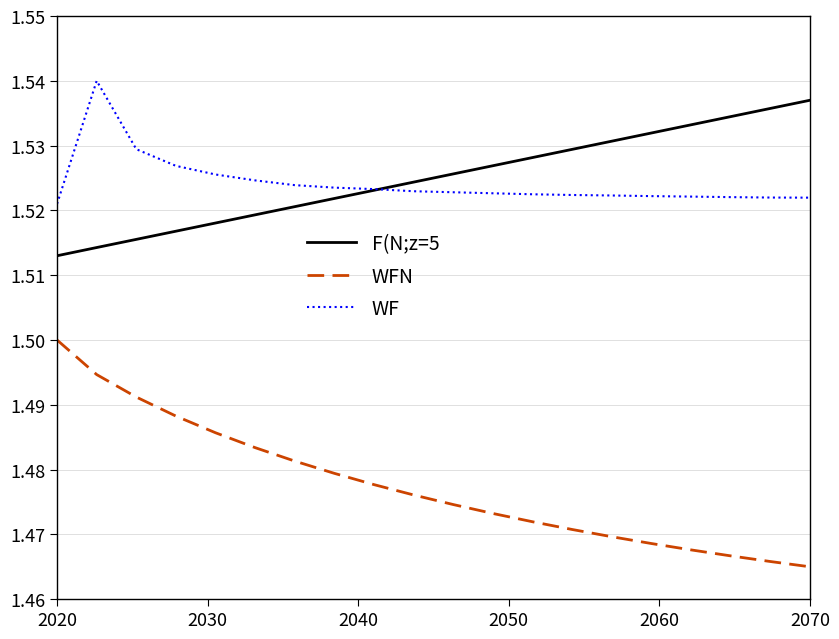

True or false: F(N;z=5 and WFN cross at least once.

False